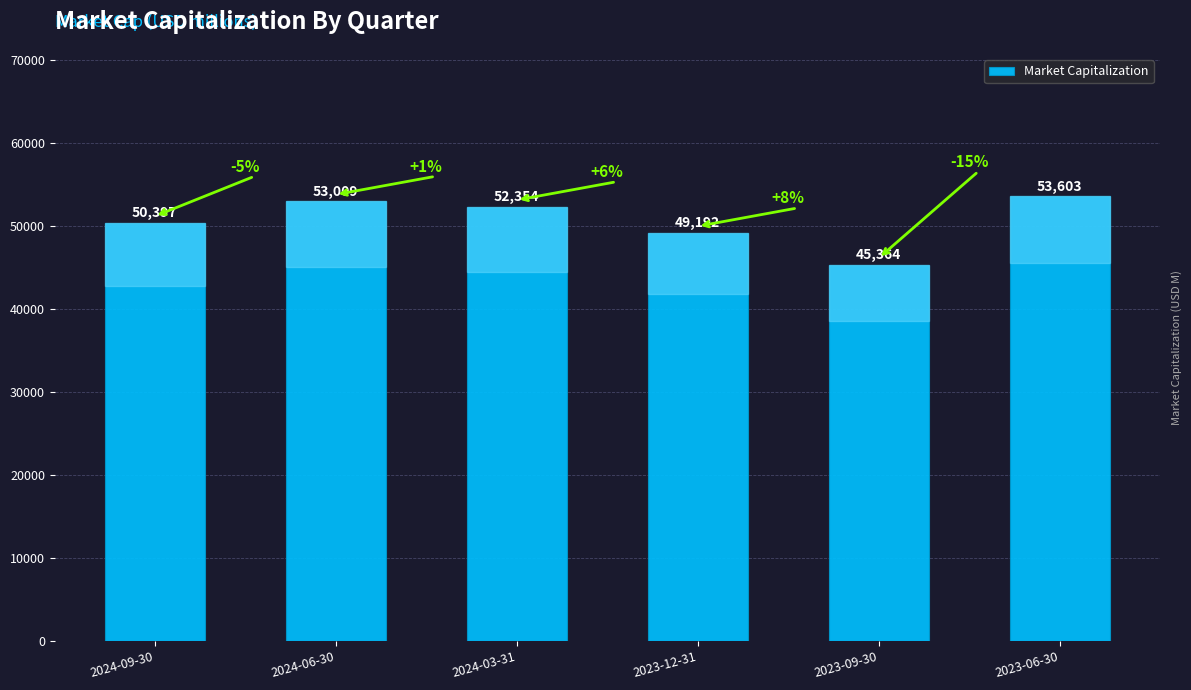

Rank the categories by value from lowest to highest.

2023-09-30, 2023-12-31, 2024-09-30, 2024-03-31, 2024-06-30, 2023-06-30